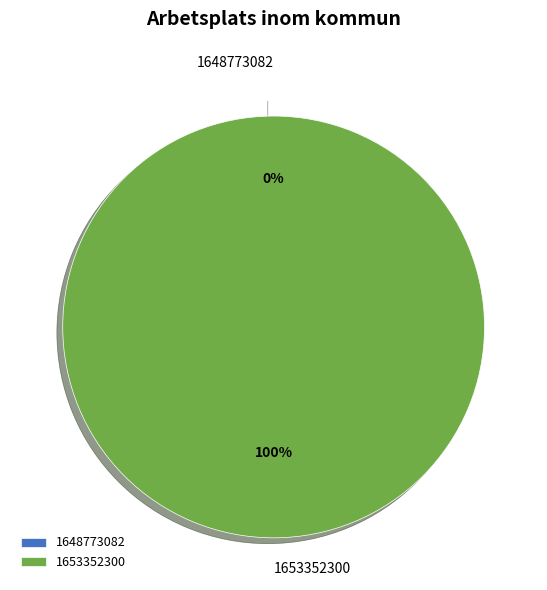

What is the change in value from 1648773082 to 1653352300?

+1